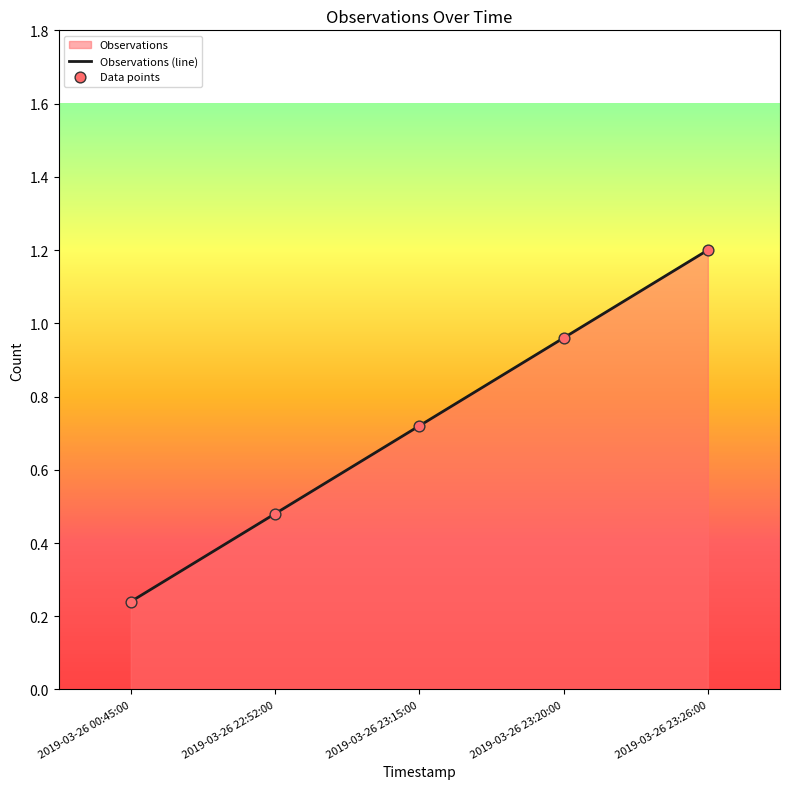

Which series contains the lowest Y value?

Observations (line)